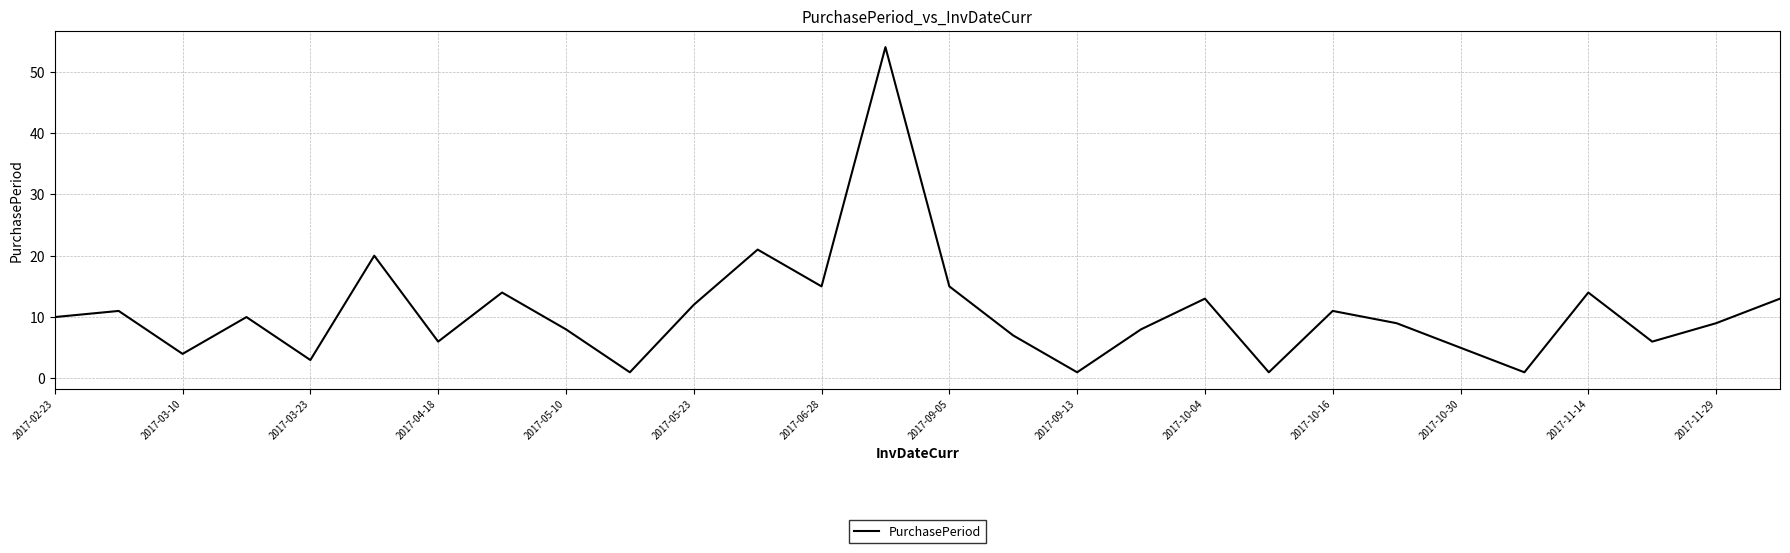

What is the difference between the maximum and minimum values?

53